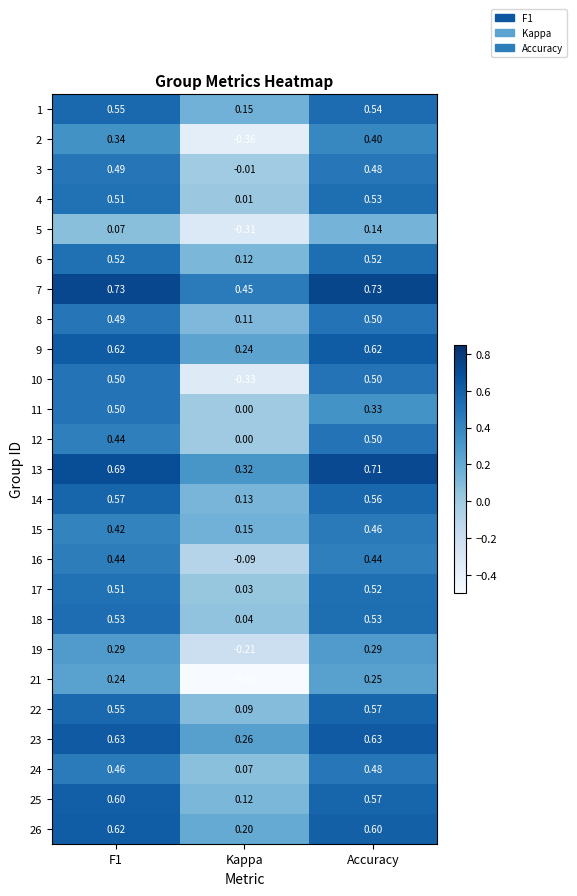

Is the value of 25 at Kappa greater than the value of 16 at Kappa?

Yes